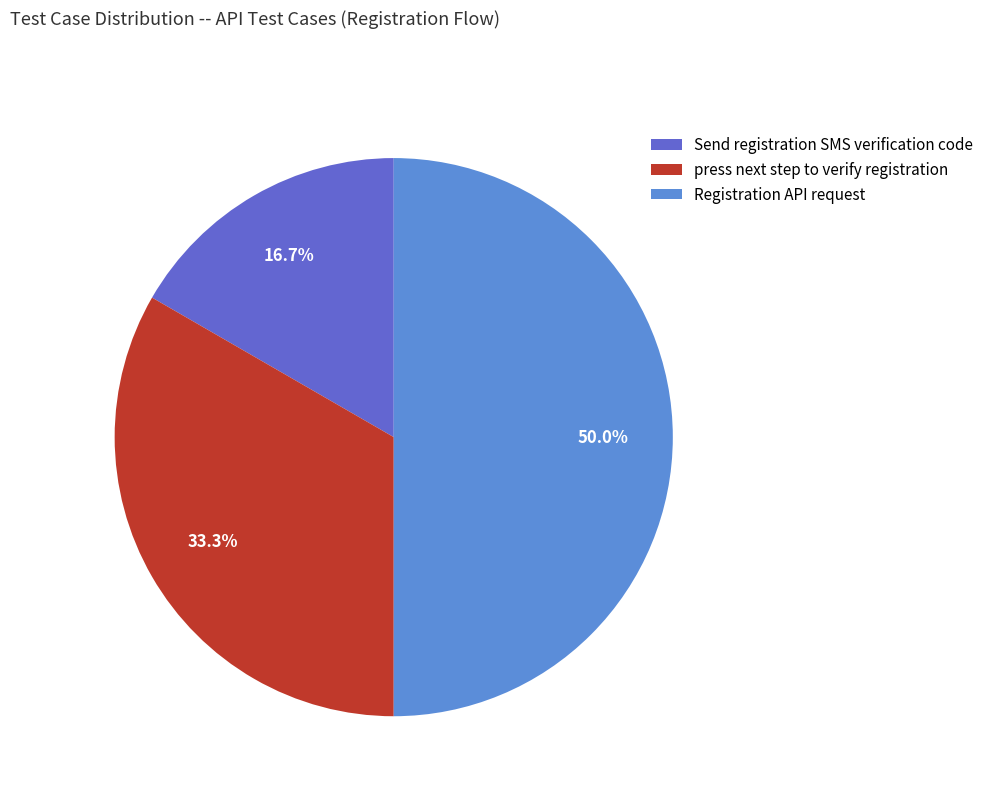

How many segments does this pie chart have?

3